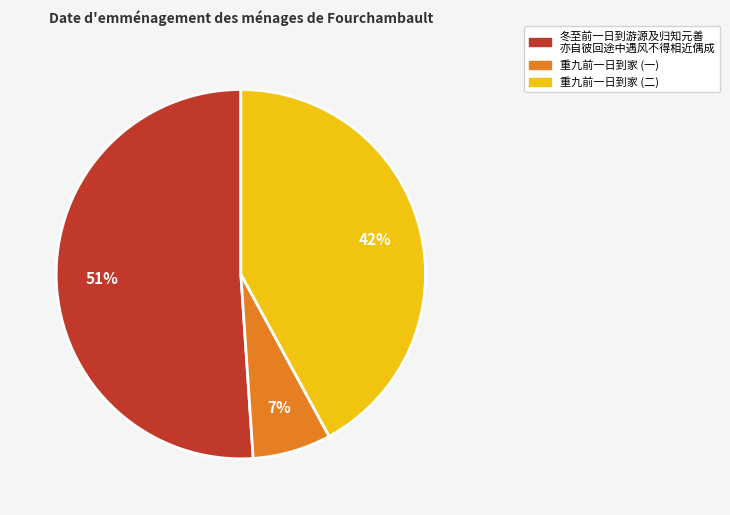

Is there a majority slice in this chart?

Yes